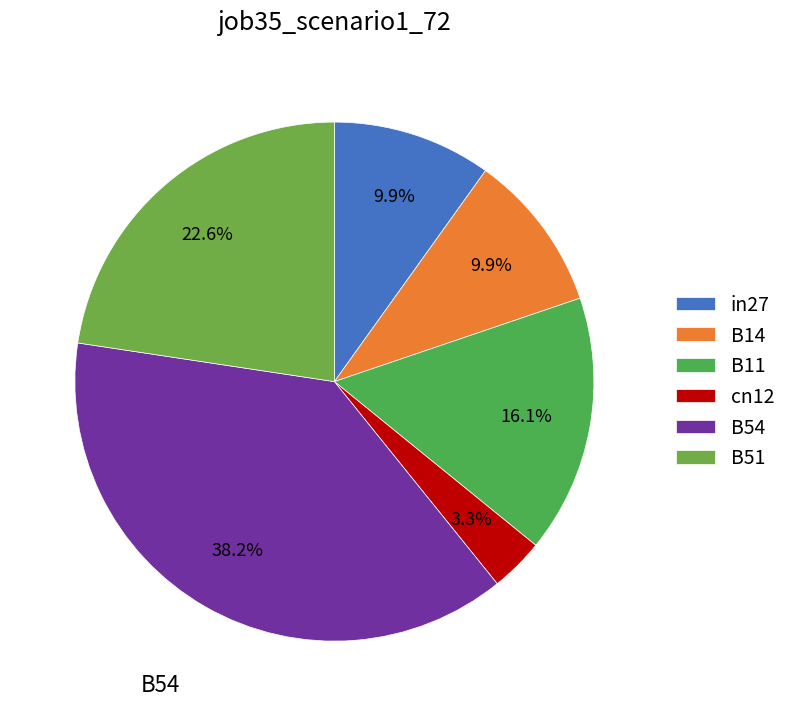

Is cn12 the majority of the pie?

No